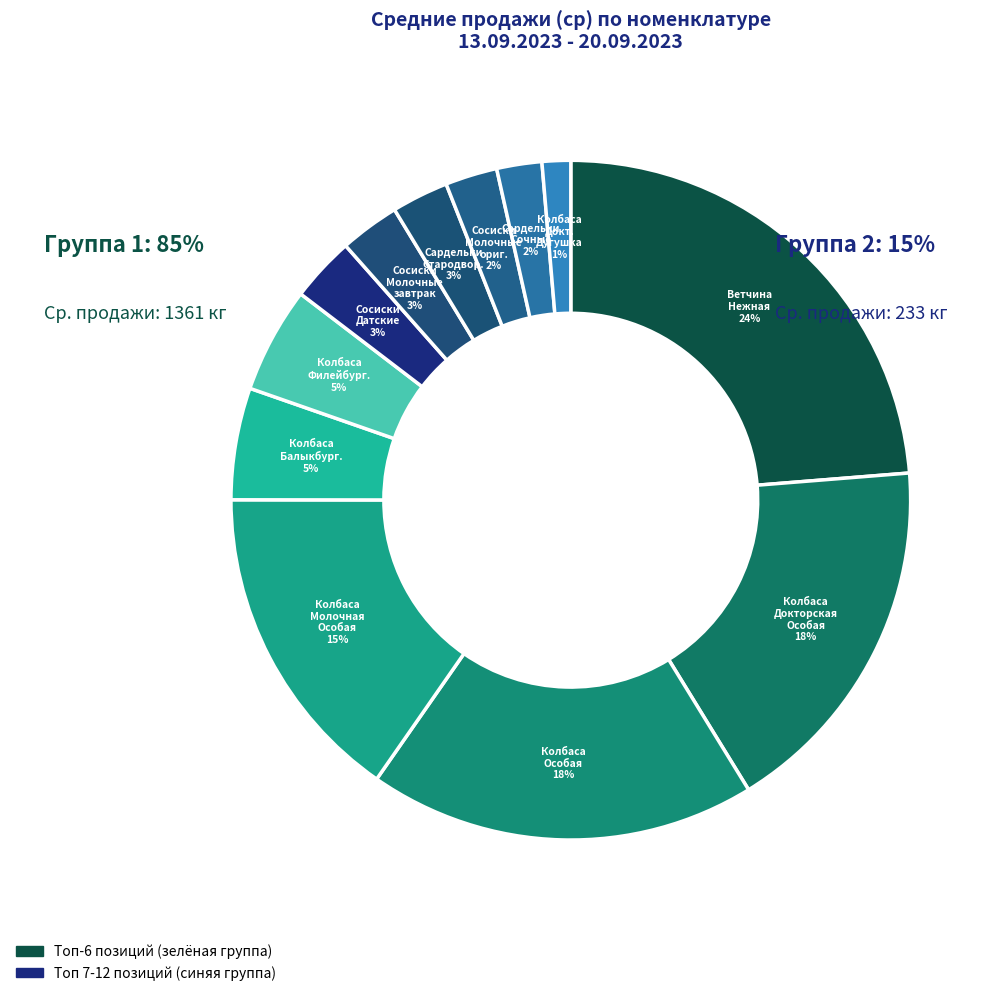

To the nearest percent, what is the average slice percentage?

8%